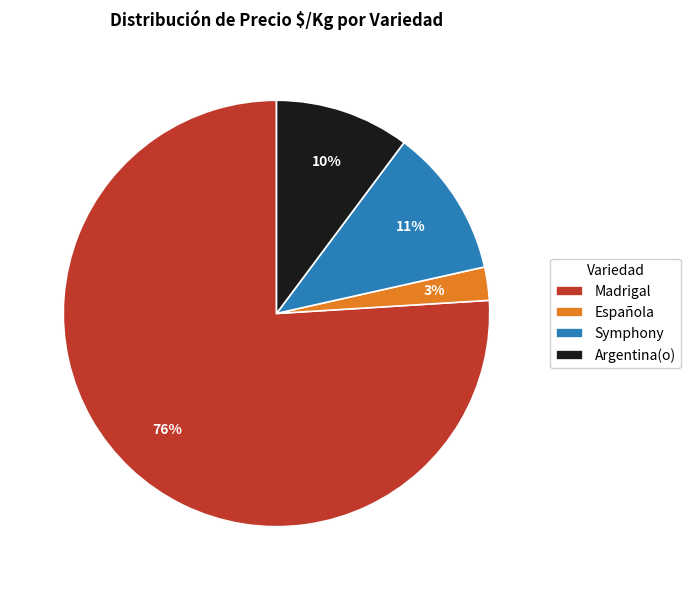

How many segments does this pie chart have?

4